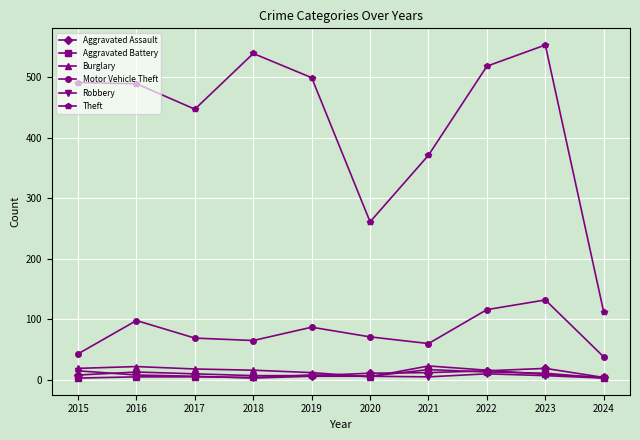

How many values in the Theft series are below 491?

5